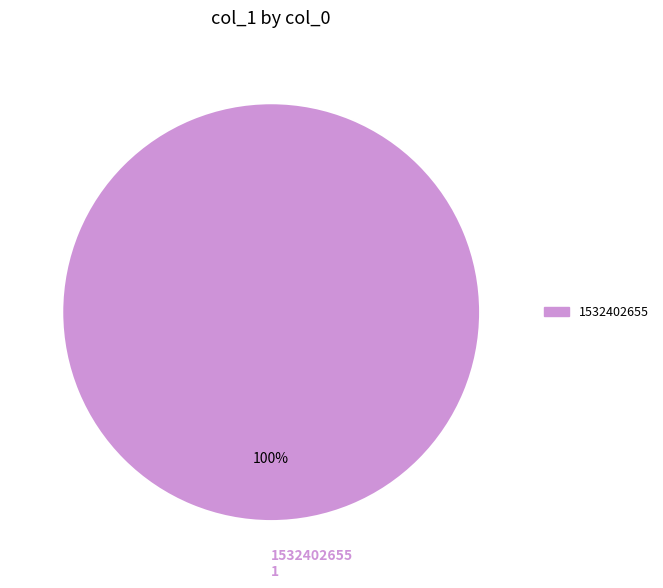

Is there any slice that represents more than half of the pie?

Yes